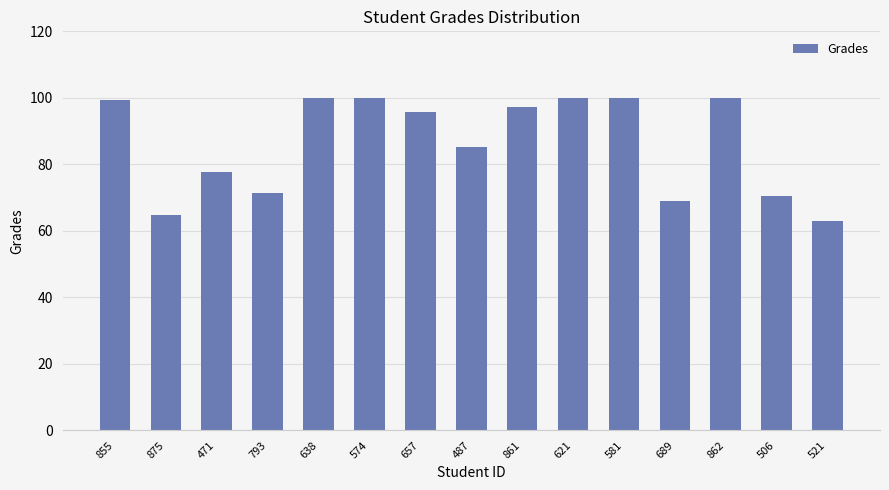

What is the value of the 7th bar from the left?

95.7